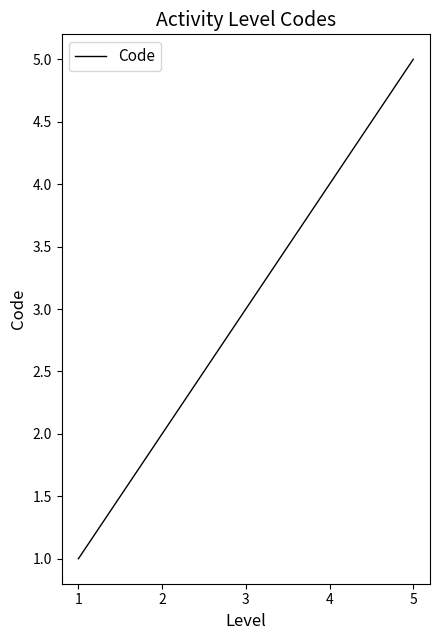

What is the maximum value shown in the chart?

5